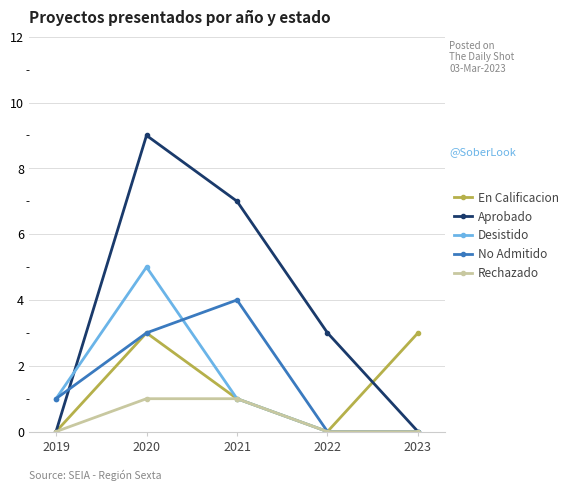

Does the chart display data point markers on the line(s)?

Yes